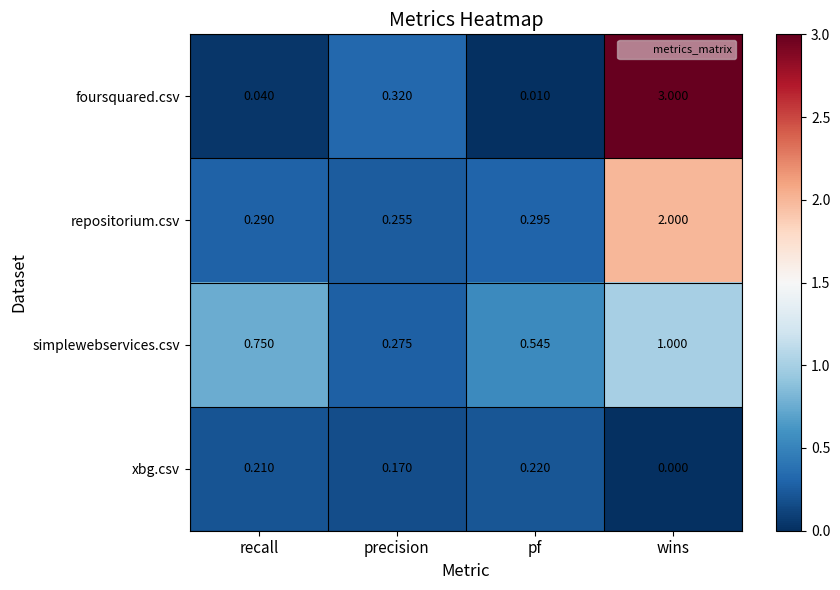

What is the greatest value displayed?

3.0